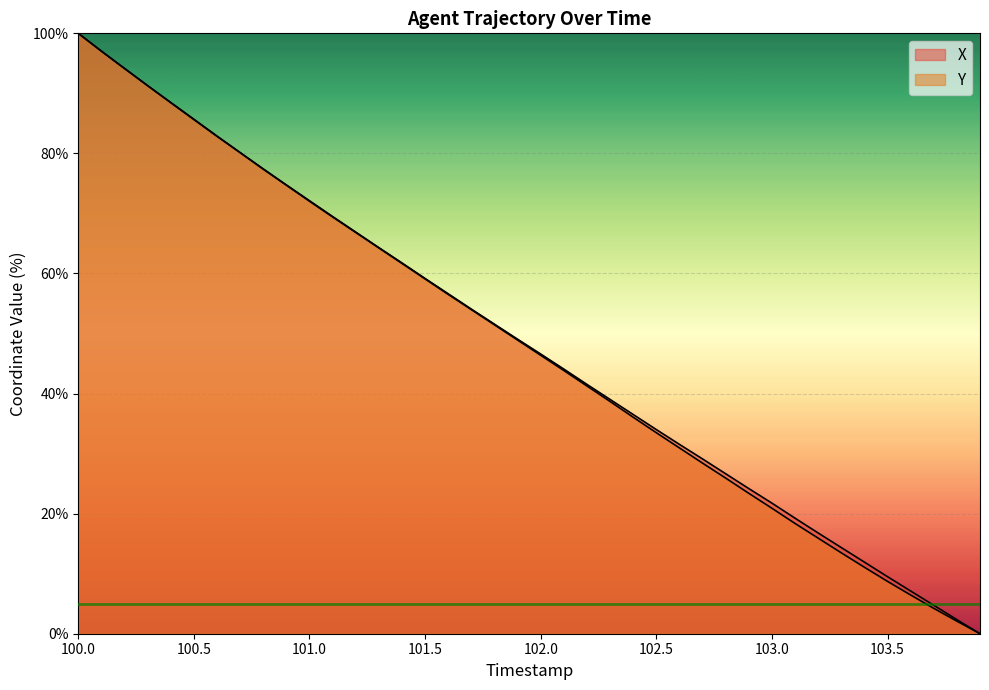

How many lines are shown in the chart?

2